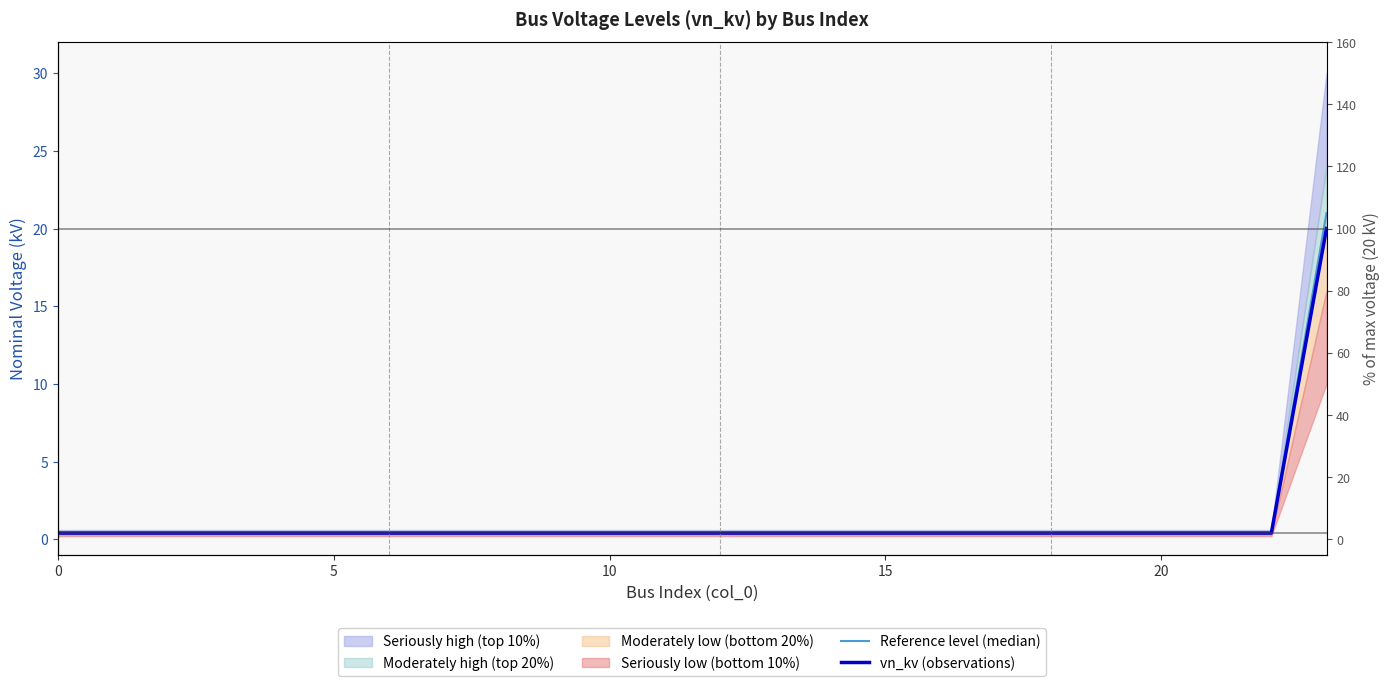

Which series has the largest total across all categories?

Reference level (median)